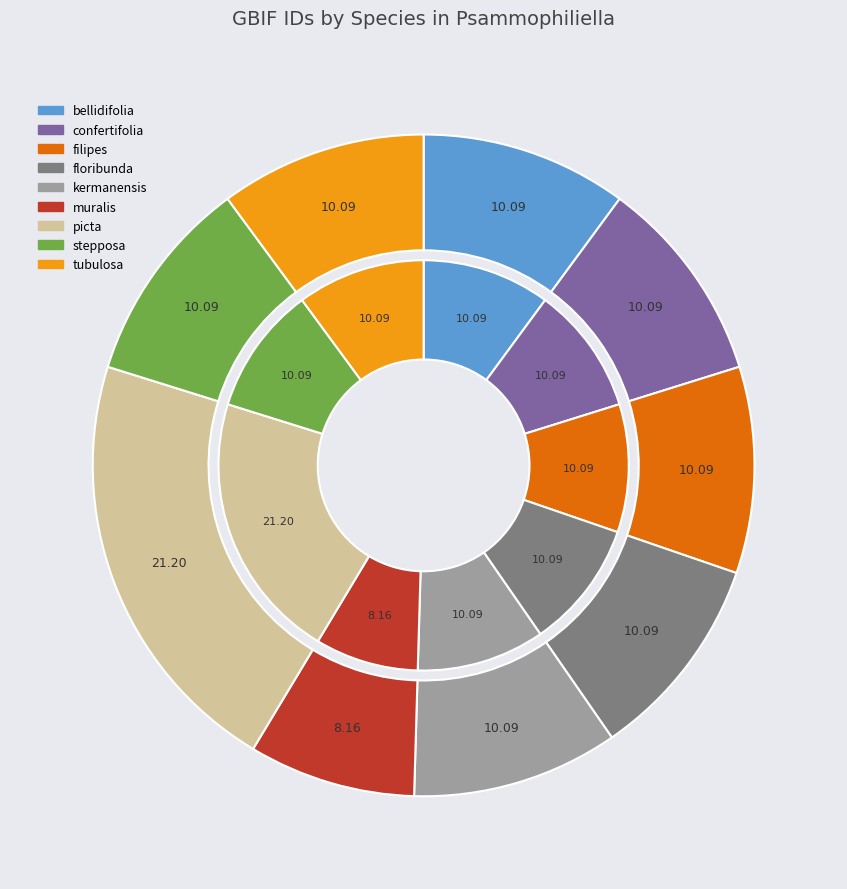

Is it true that filipes is 22% of the pie?

False